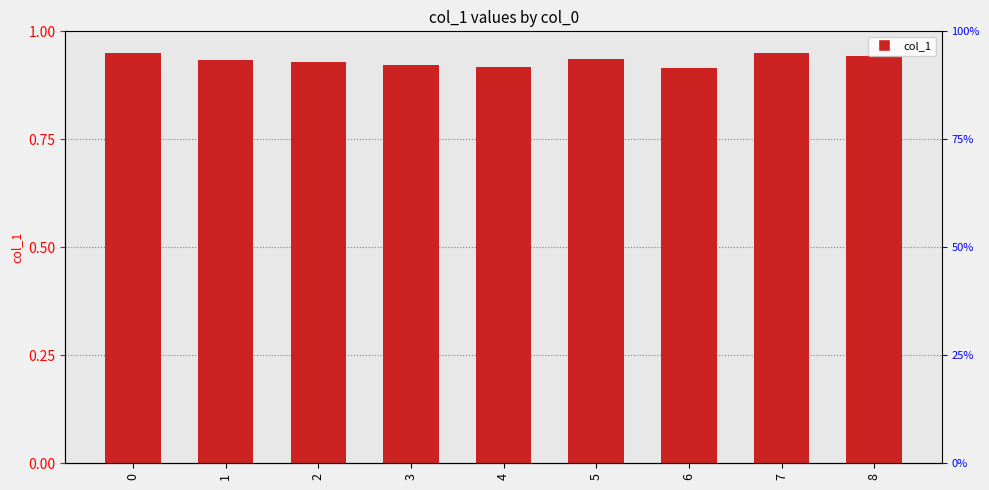

List the labels in order of value, smallest first.

6, 4, 3, 2, 1, 5, 8, 0, 7